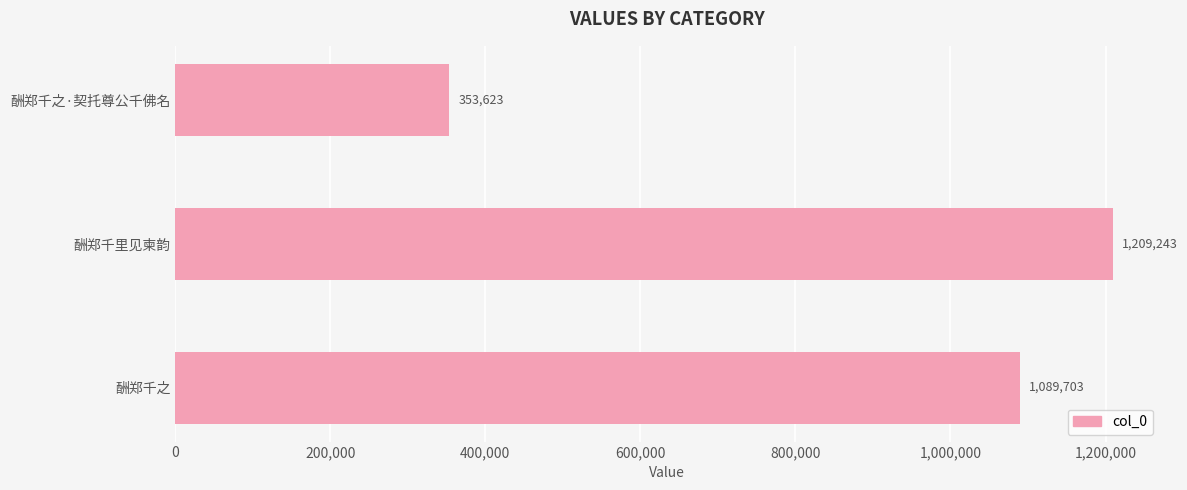

What is the label of the 2nd bar from the top?

酬郑千里见柬韵